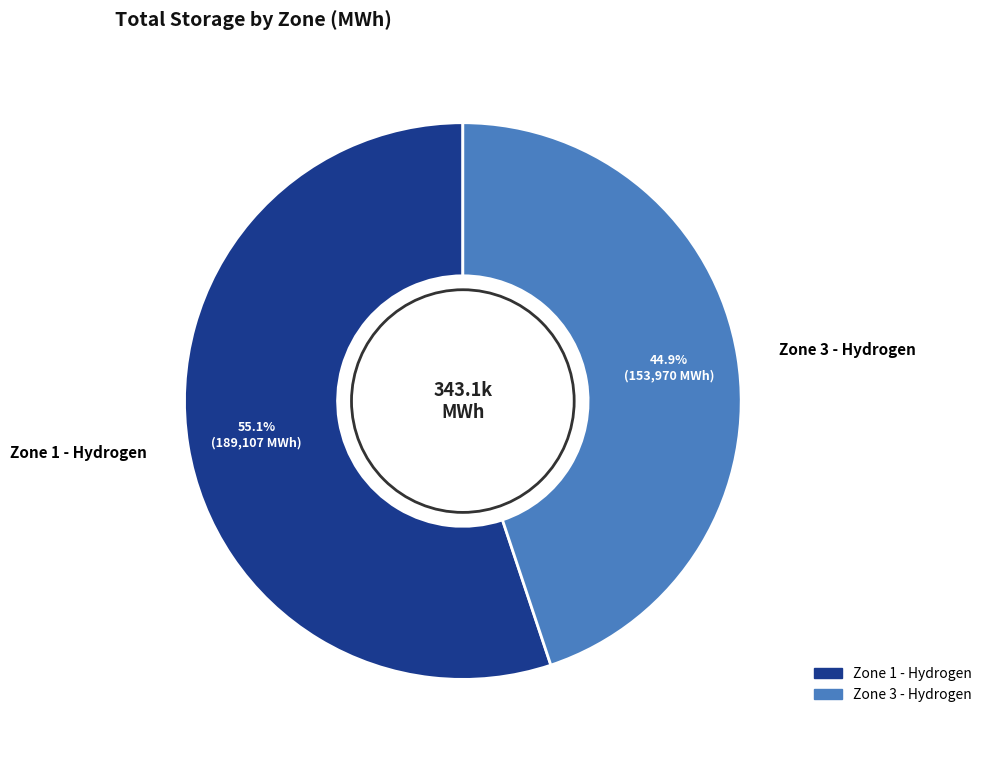

Approximately how many times larger is the value at Zone 1 - Hydrogen compared to Zone 3 - Hydrogen?

1.2